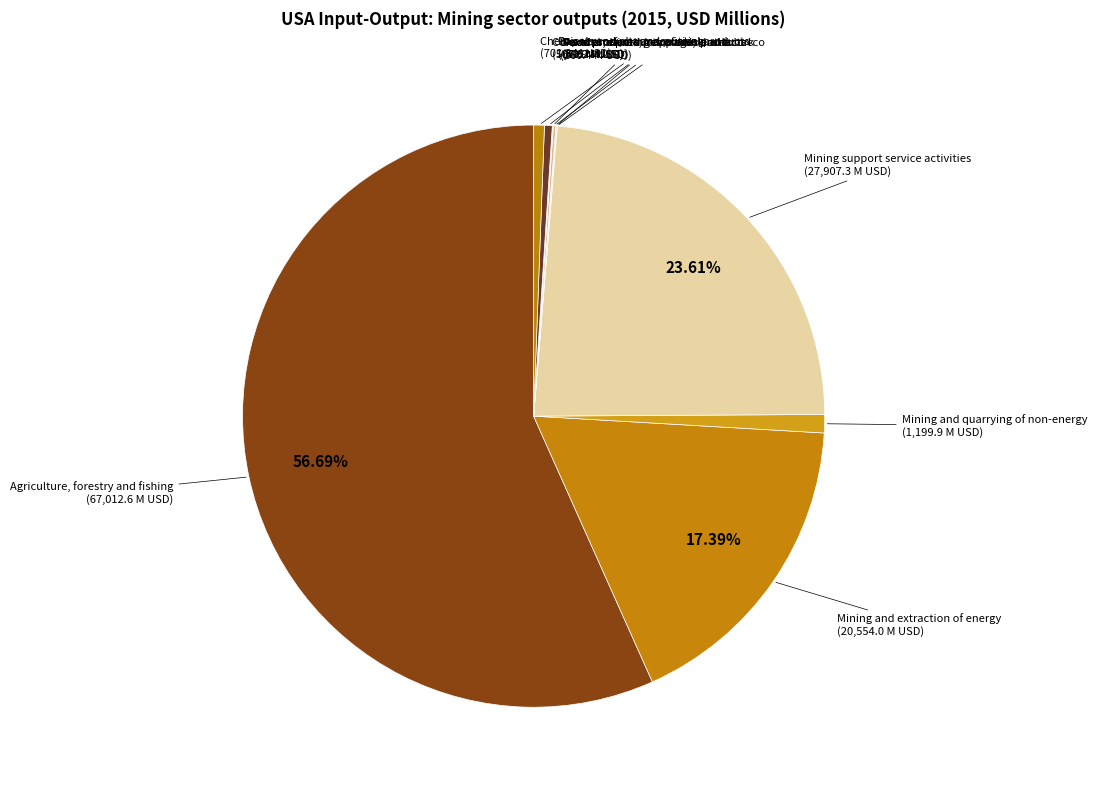

Is there a majority slice in this chart?

Yes